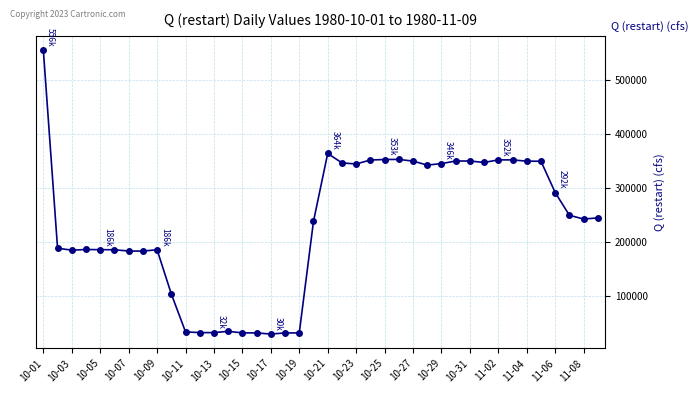

What is the maximum value shown in the chart?

555899.7